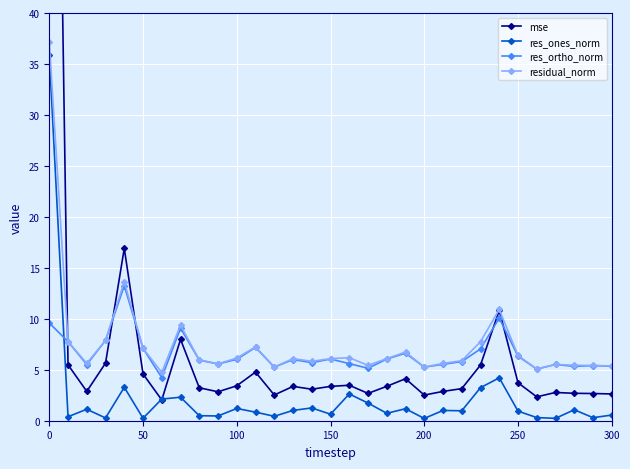

Which series has the largest range (max minus min)?

mse